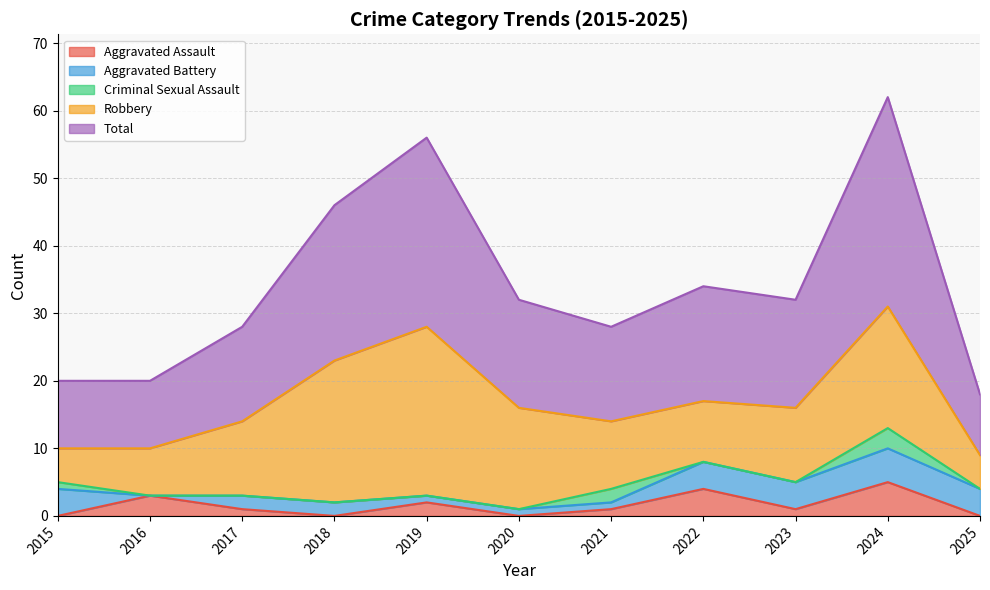

Reading left to right, list all the values displayed in this chart.

Aggravated Assault: 2015=0	2016=3	2017=1	2018=0	2019=2	2020=0	2021=1	2022=4	2023=1	2024=5	2025=0
Aggravated Battery: 2015=4	2016=0	2017=2	2018=2	2019=1	2020=1	2021=1	2022=4	2023=4	2024=5	2025=4
Criminal Sexual Assault: 2015=1	2016=0	2017=0	2018=0	2019=0	2020=0	2021=2	2022=0	2023=0	2024=3	2025=0
Robbery: 2015=5	2016=7	2017=11	2018=21	2019=25	2020=15	2021=10	2022=9	2023=11	2024=18	2025=5
Total: 2015=10	2016=10	2017=14	2018=23	2019=28	2020=16	2021=14	2022=17	2023=16	2024=31	2025=9